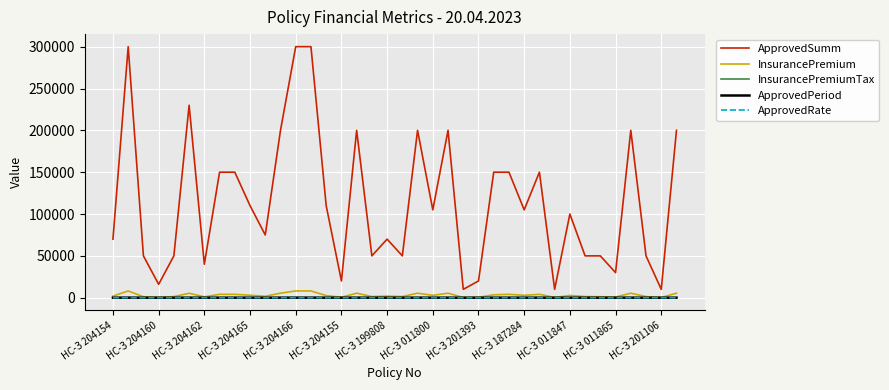

True or false: InsurancePremium and ApprovedSumm intersect in this chart.

False